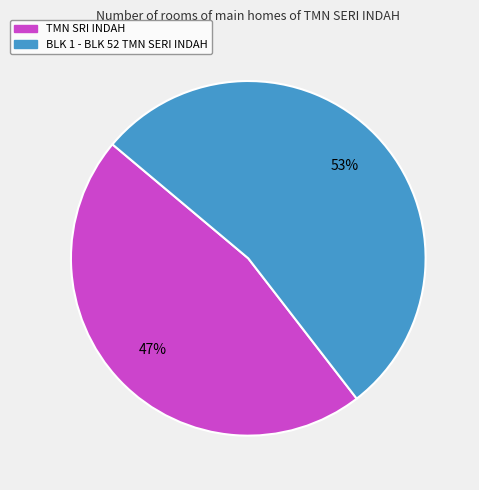

Rank the categories by value from highest to lowest.

BLK 1 - BLK 52 TMN SERI INDAH, TMN SRI INDAH